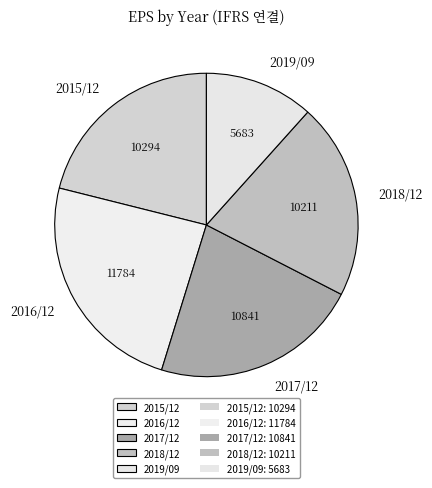

Which slice is the smallest?

2019/09